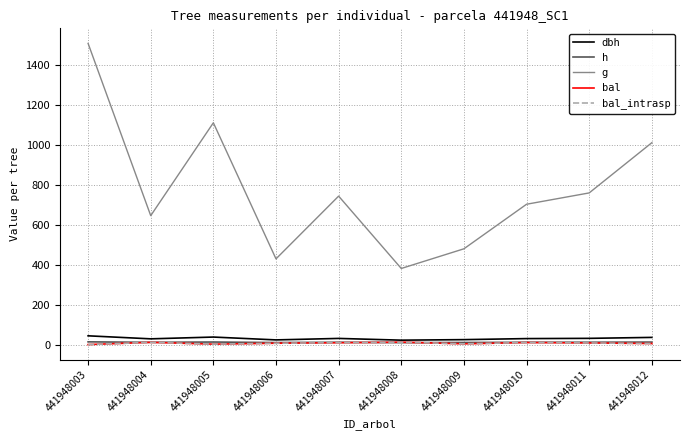

Does the chart display data point markers on the line(s)?

No